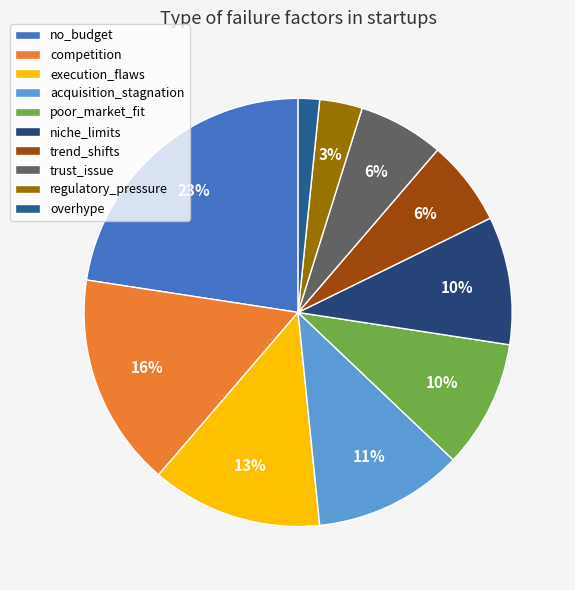

True or false: no_budget accounts for 32% of the total.

False